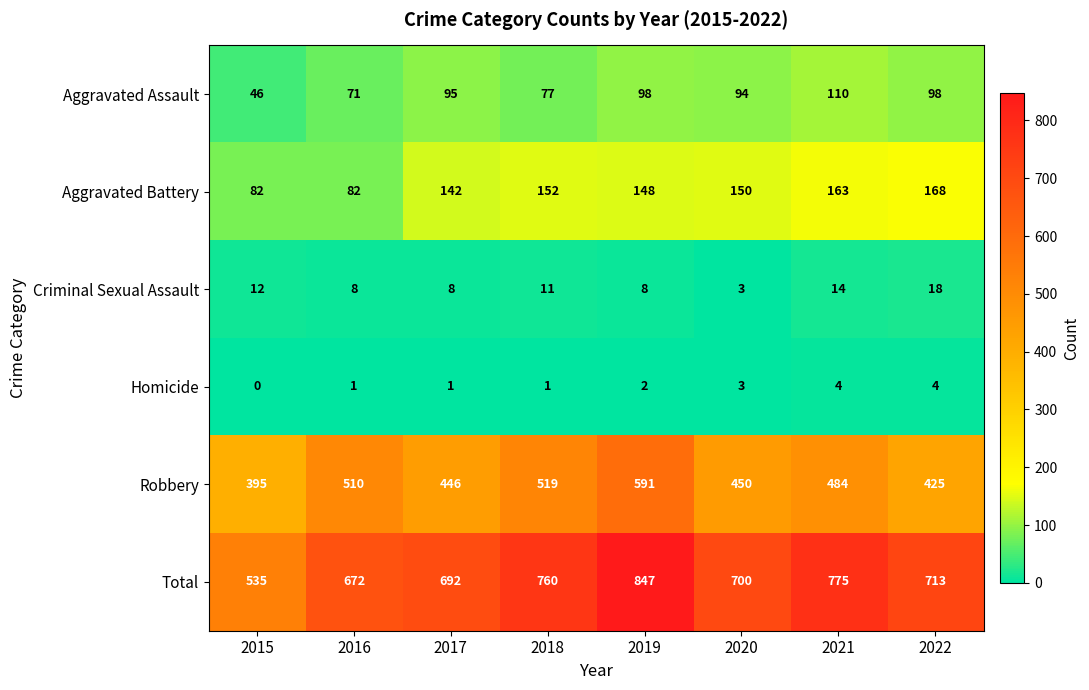

What is the difference between the highest and lowest values at 2022?

709